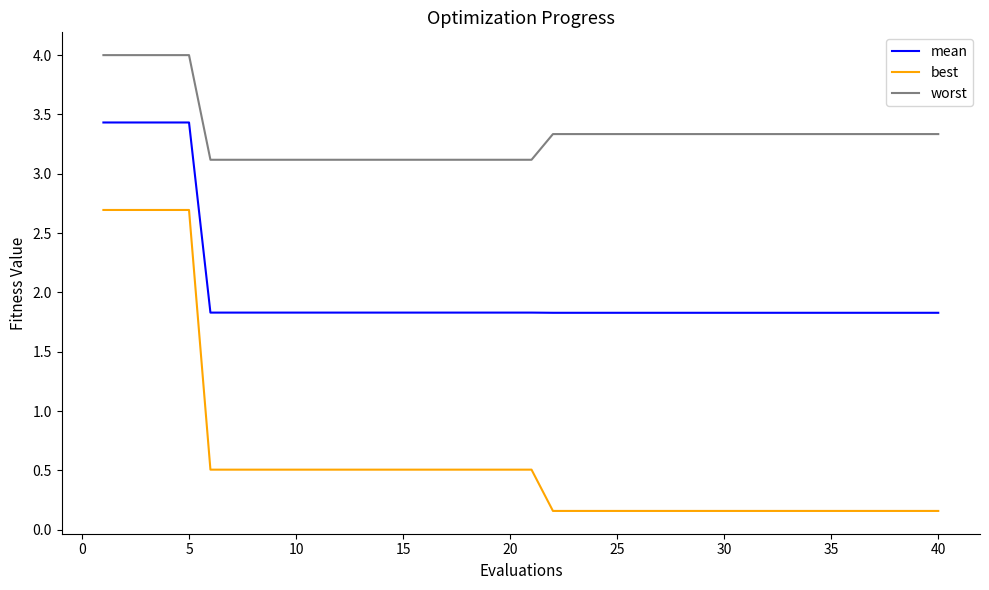

Which series has the largest total across all categories?

worst